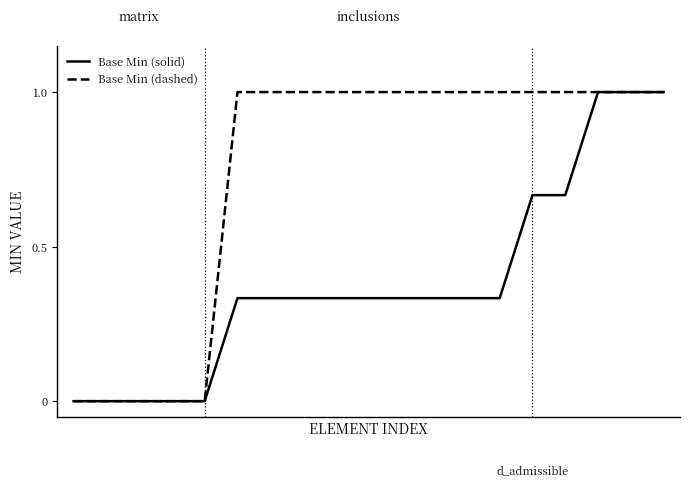

What is the maximum value shown in the chart?

1.0